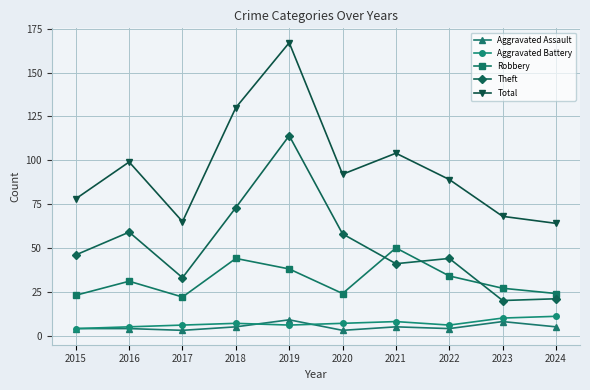

Does the chart have visible grid lines?

Yes